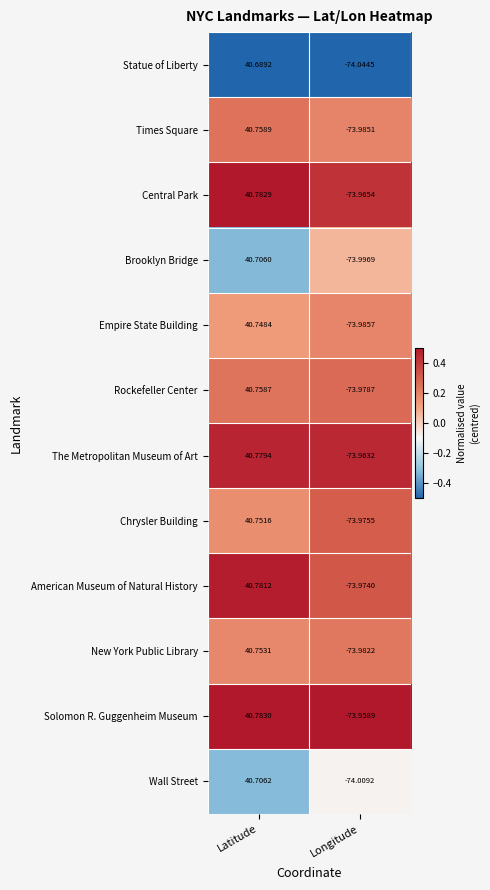

Which series has the largest total across all categories?

Solomon R. Guggenheim Museum